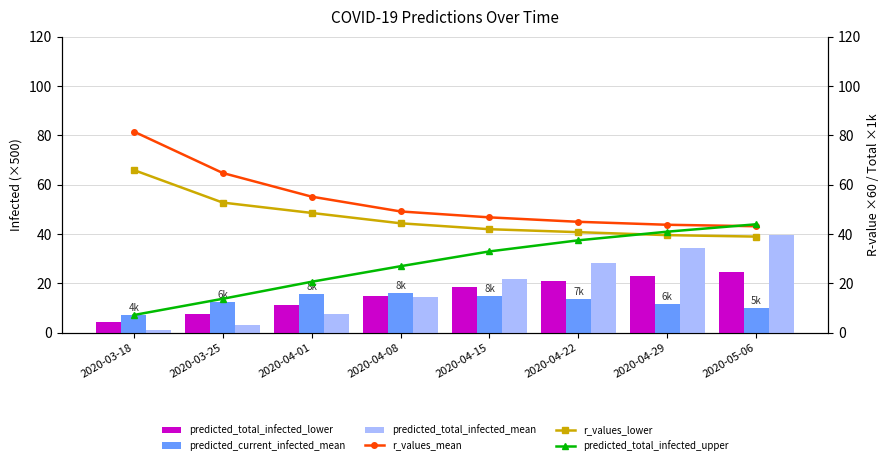

What is the label of the 5th bar from the left?

2020-04-15